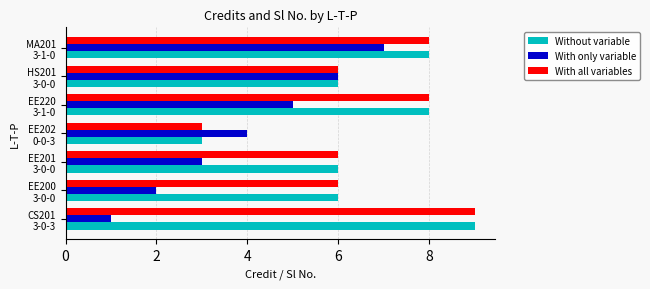

What is the difference between the maximum and second lowest values in the With all variables series?

3